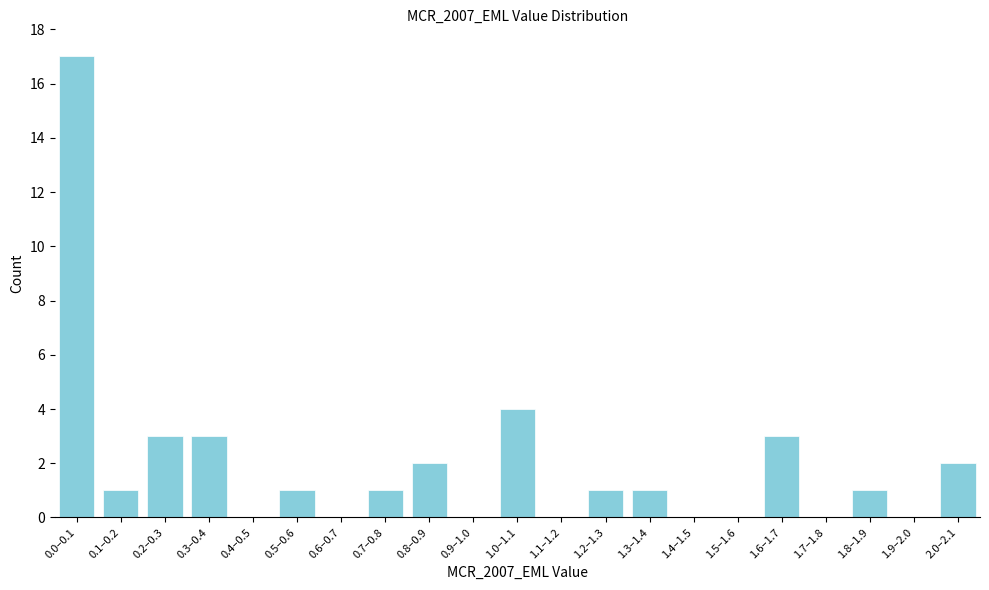

Reading right to left, list all the values displayed in this chart.

2.0–2.1=2	1.9–2.0=0	1.8–1.9=1	1.7–1.8=0	1.6–1.7=3	1.5–1.6=0	1.4–1.5=0	1.3–1.4=1	1.2–1.3=1	1.1–1.2=0	1.0–1.1=4	0.9–1.0=0	0.8–0.9=2	0.7–0.8=1	0.6–0.7=0	0.5–0.6=1	0.4–0.5=0	0.3–0.4=3	0.2–0.3=3	0.1–0.2=1	0.0–0.1=17